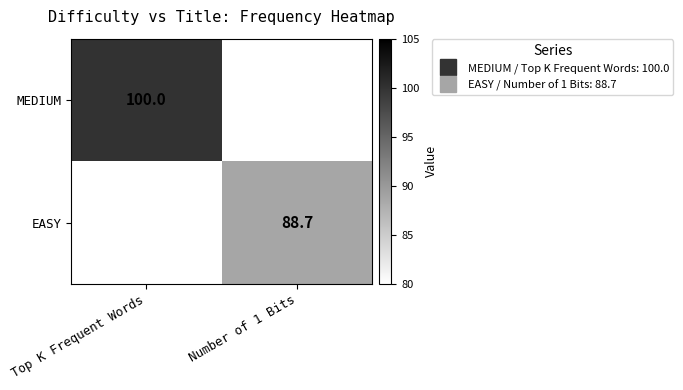

At which label does EASY first exceed 88?

Number of 1 Bits